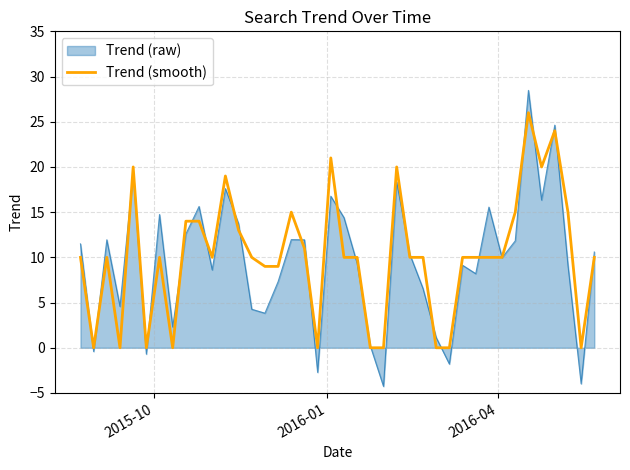

Which series has the largest range (max minus min)?

Trend (raw)